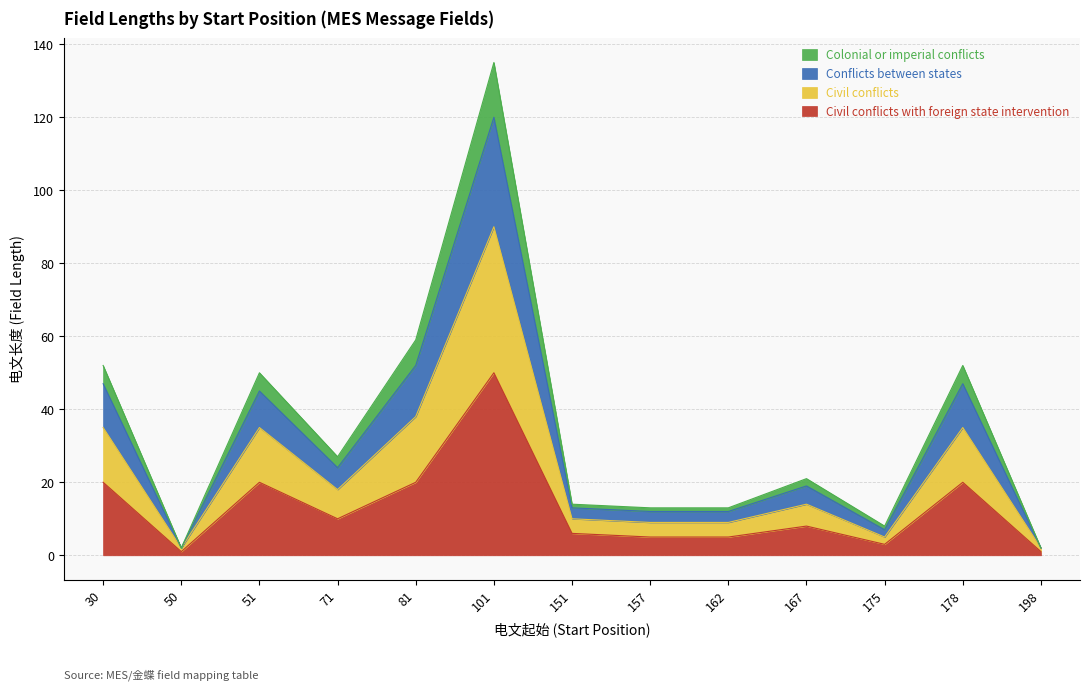

At which category does the chart reach its minimum across all series?

50